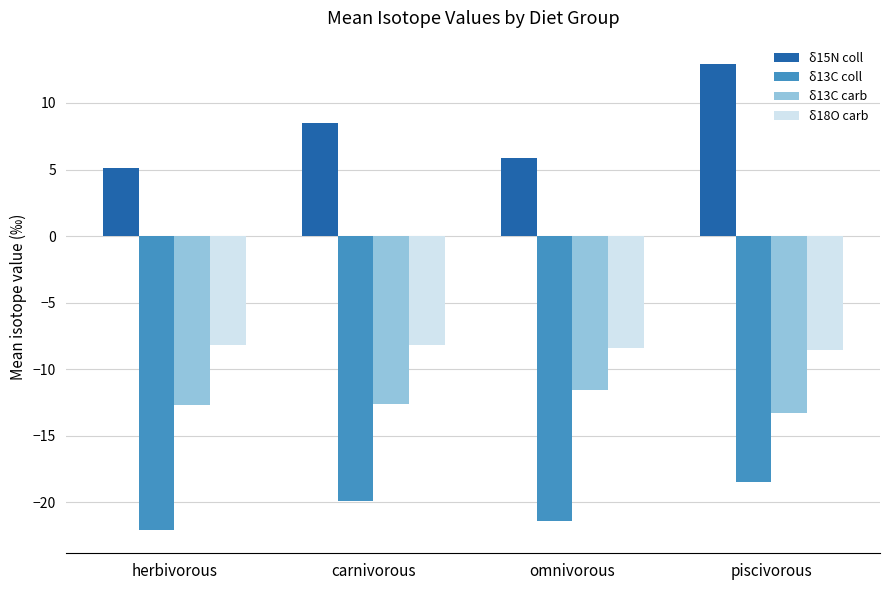

What is the label of the 4th bar from the left?

piscivorous